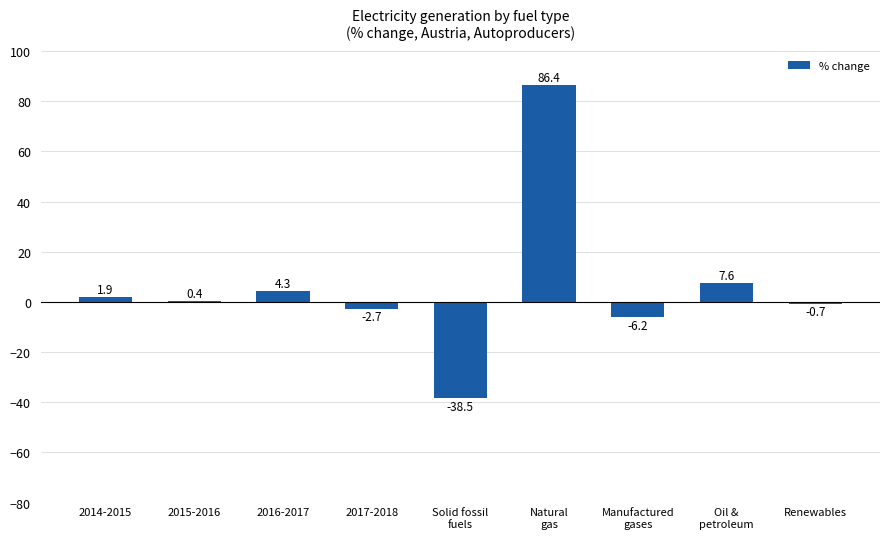

How many series are shown in this chart?

1